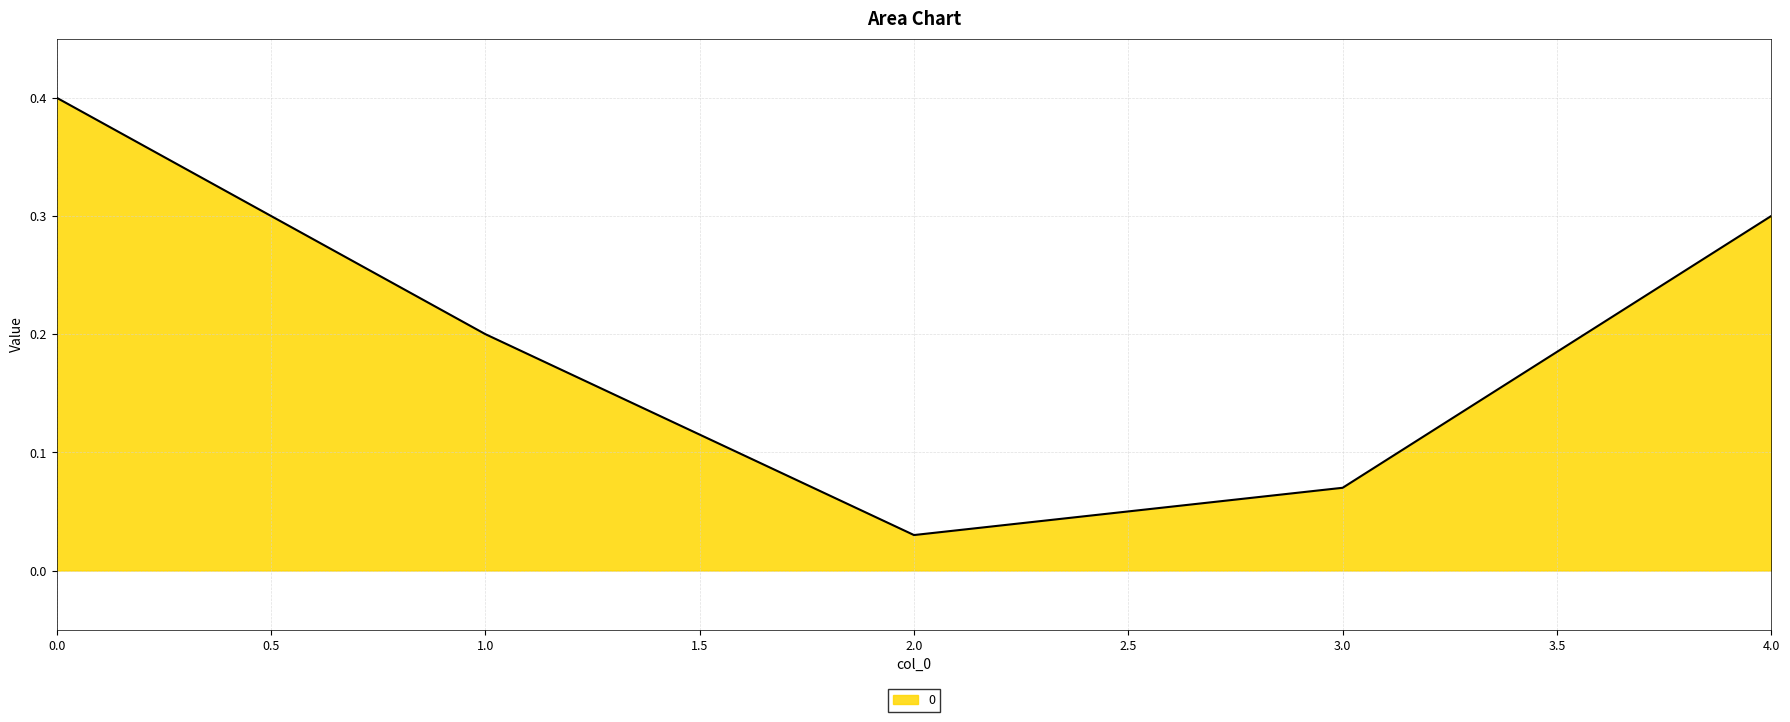

What is the greatest value displayed?

0.4